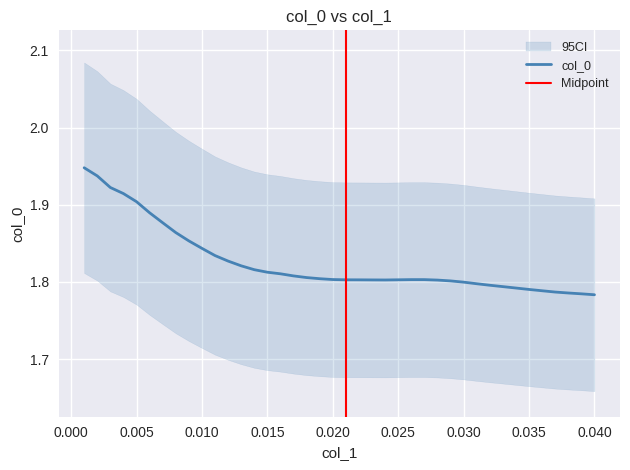

What is the ratio of the value at 0.028 to the value at 0.022?

1.0